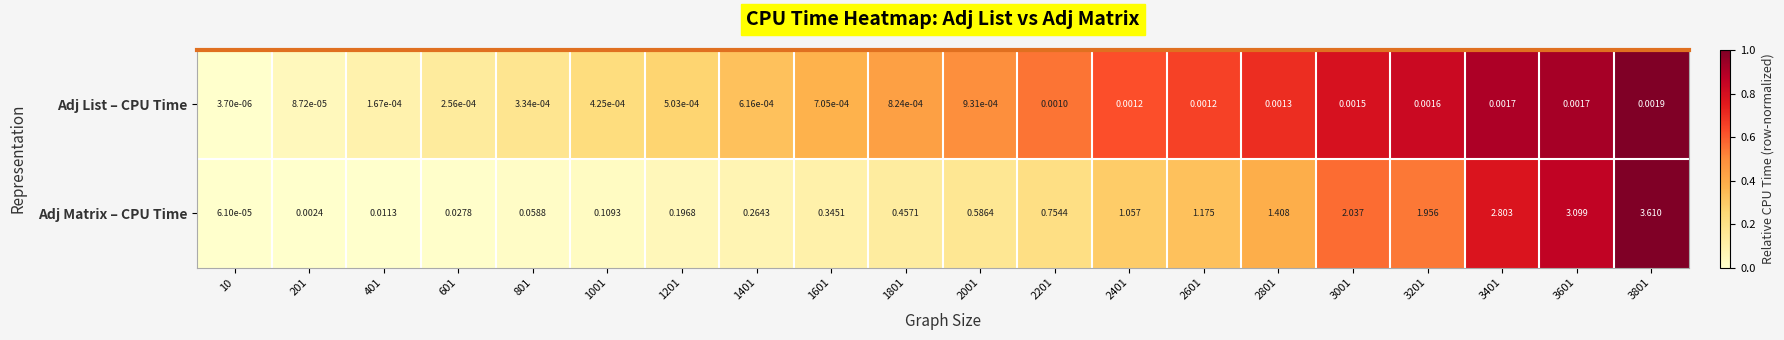

Rank the series by their maximum value, from highest to lowest.

Adj Matrix – CPU Time, Adj List – CPU Time